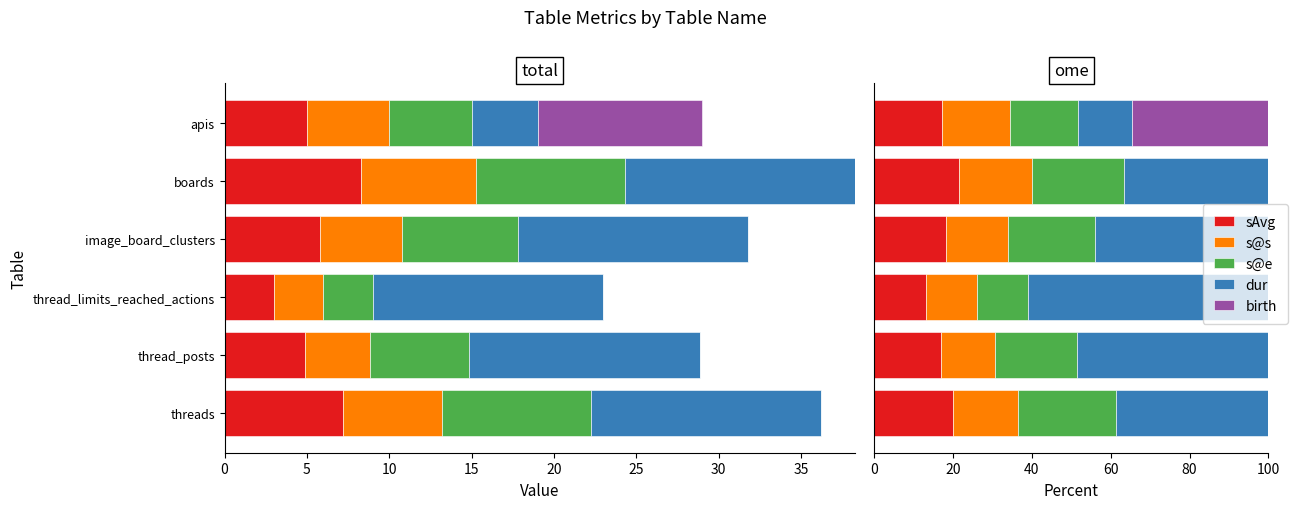

Which series has the largest range (max minus min)?

dur